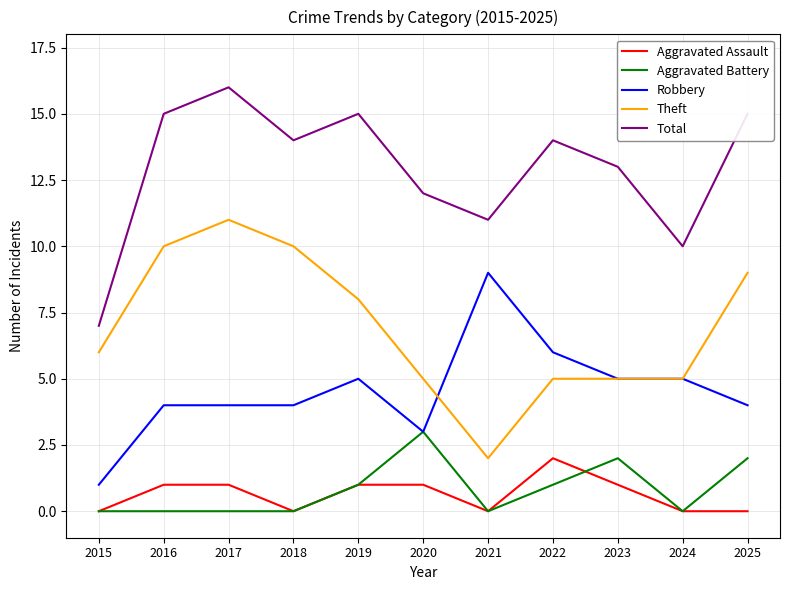

True or false: Total and Aggravated Battery cross at least once.

False